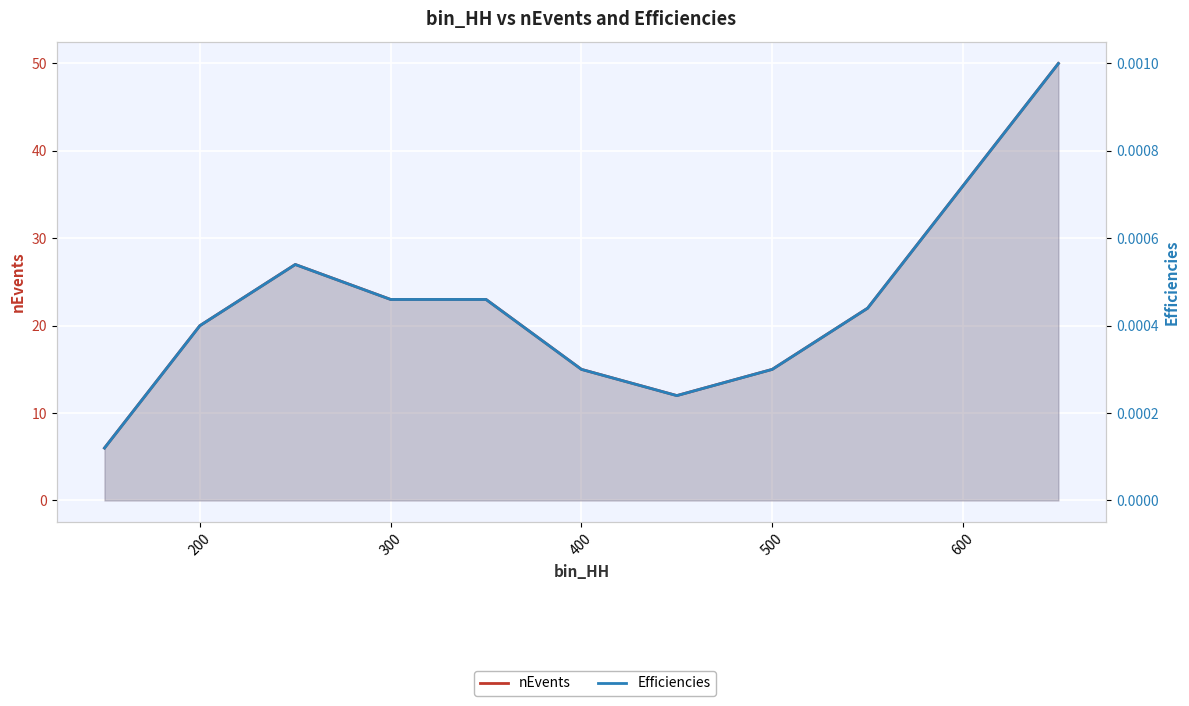

What is the maximum value shown in the chart?

50.0